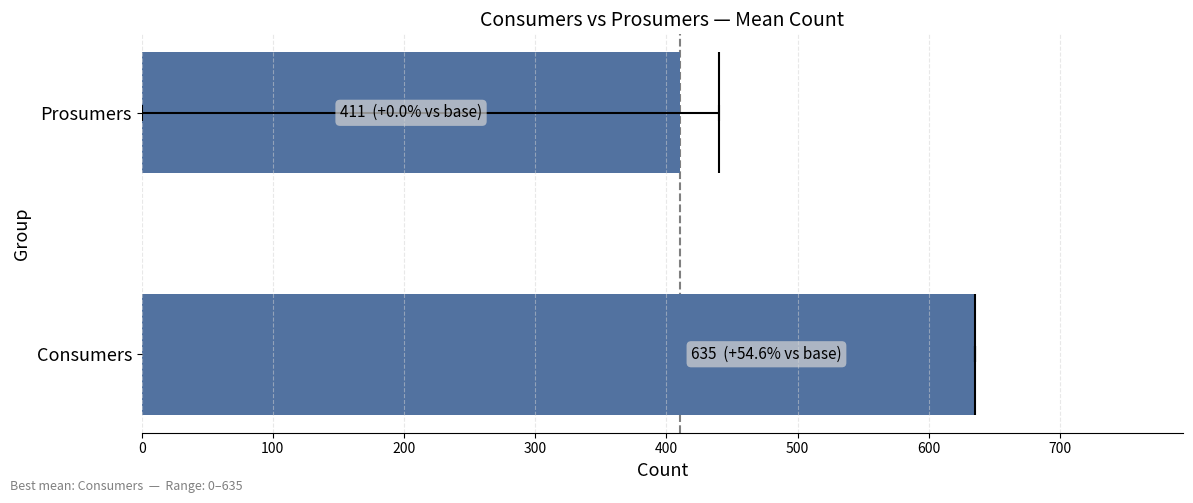

What is the difference between the maximum and minimum values?

224.3